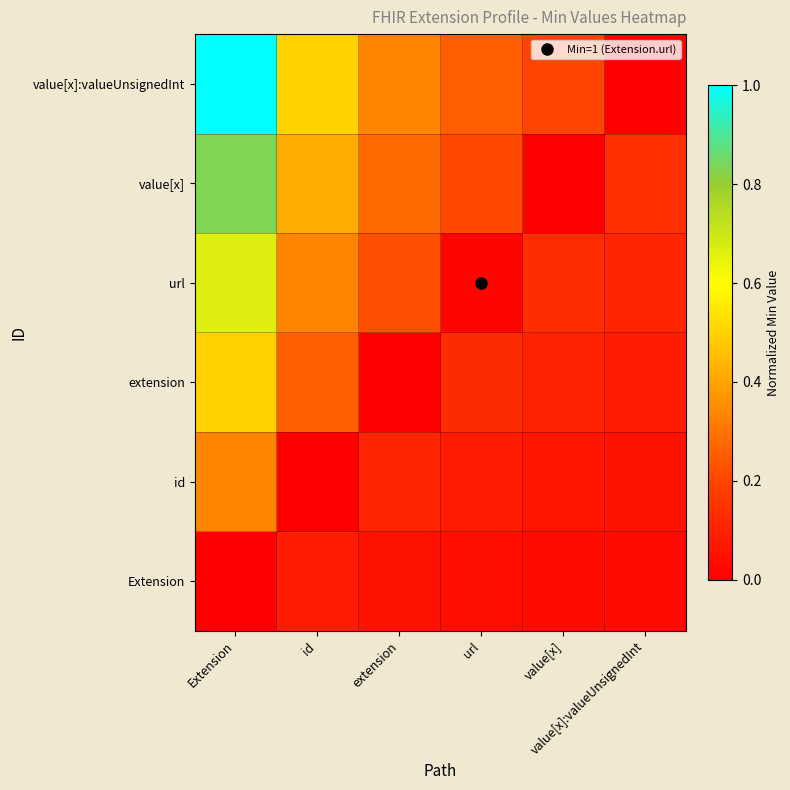

Rank the series by their maximum value, from highest to lowest.

value[x]:valueUnsignedInt, value[x], url, extension, id, Extension